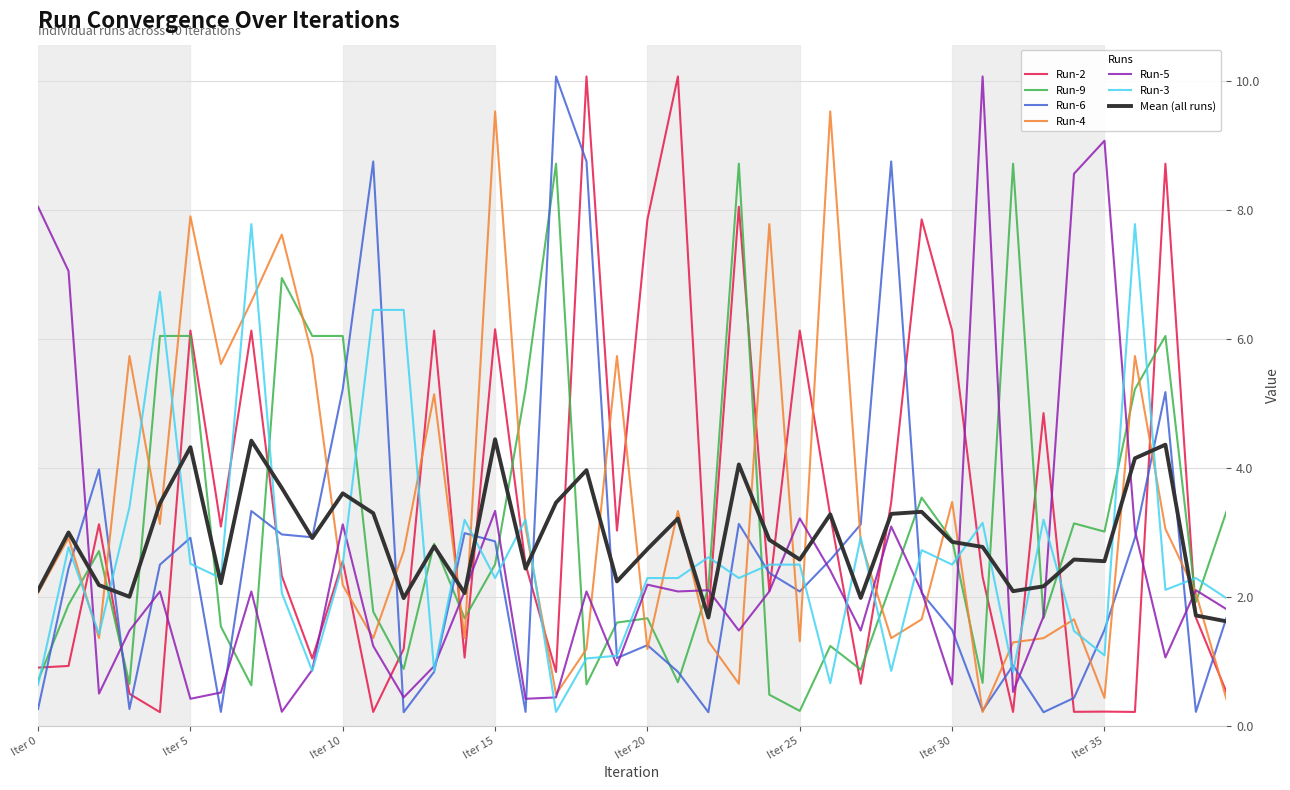

At how many categories does at least one series exceed 8?

14